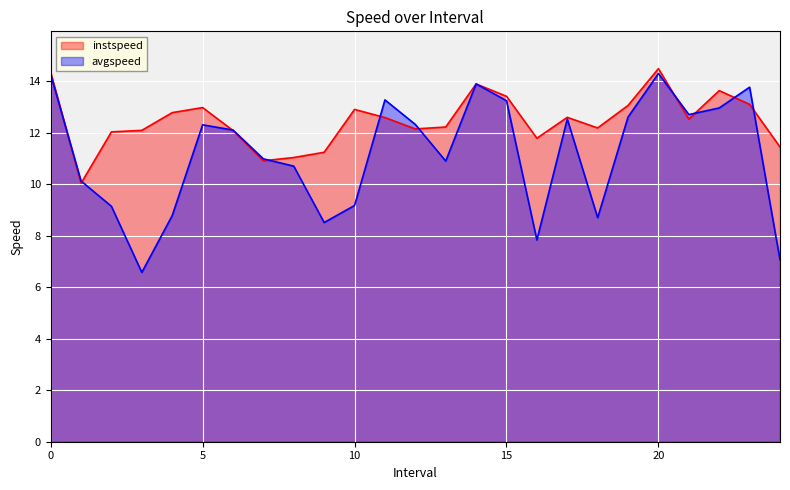

True or false: instspeed and avgspeed intersect in this chart.

True